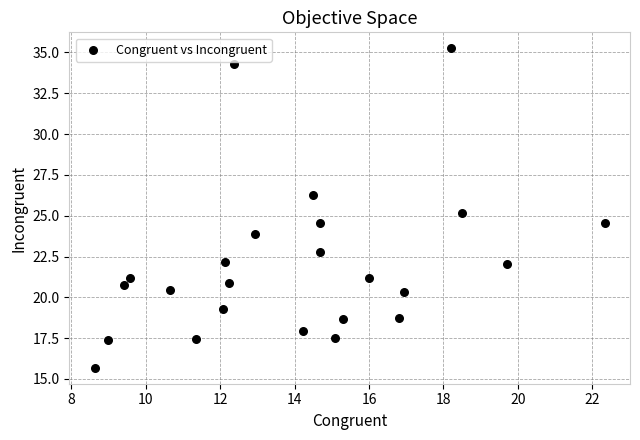

What is the range of Y values (max minus min)?

19.6